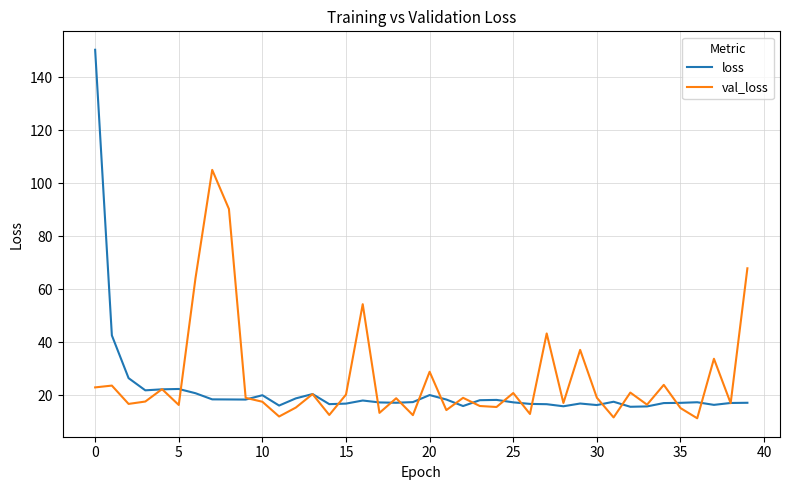

Which series has the largest range (max minus min)?

loss